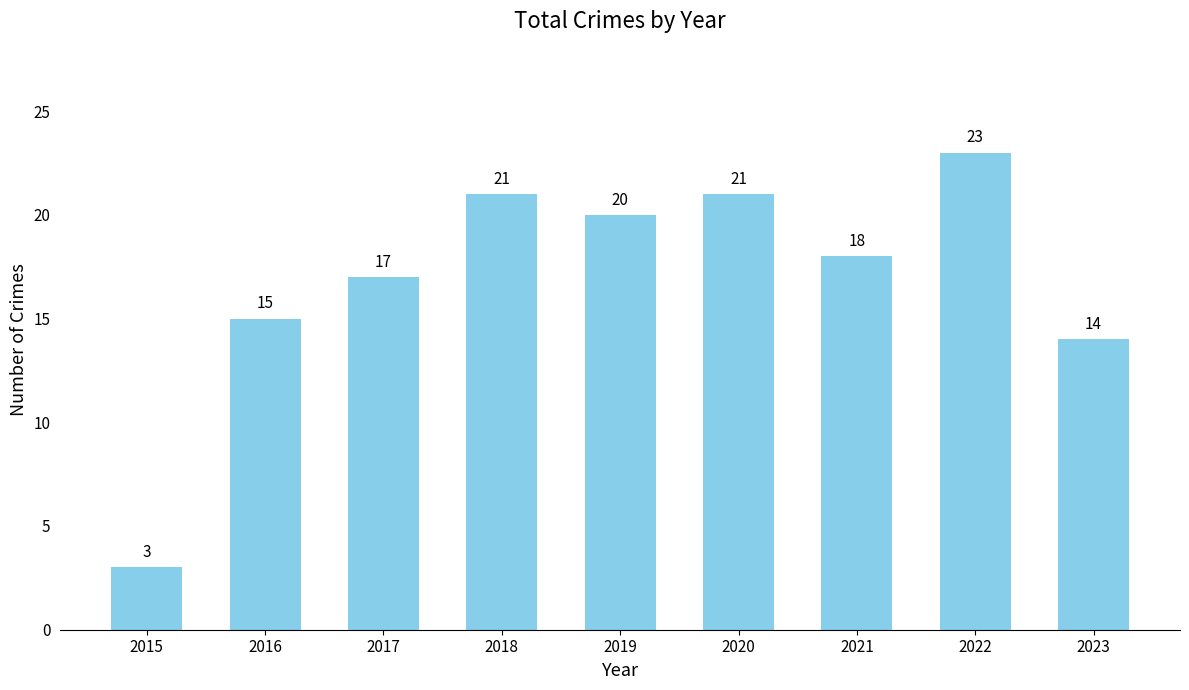

At which label does the data first exceed 18?

2018